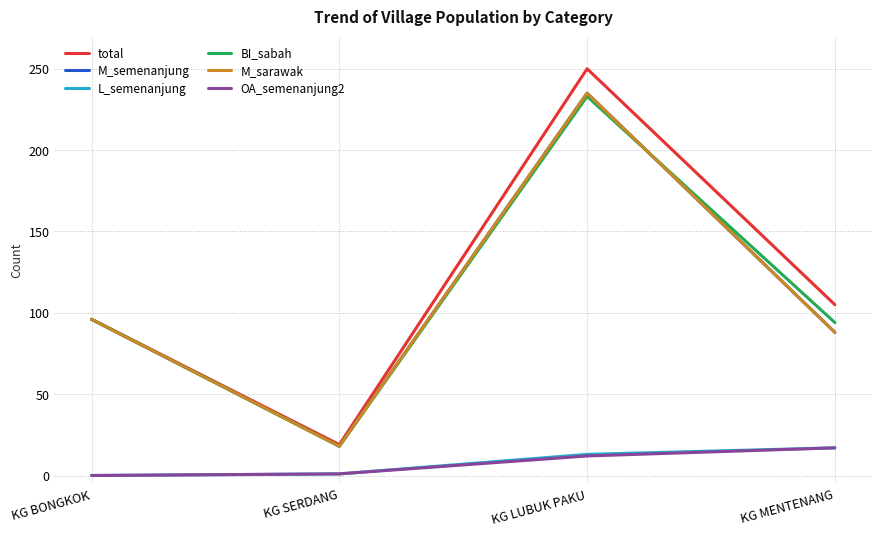

Does the chart display data point markers on the line(s)?

No